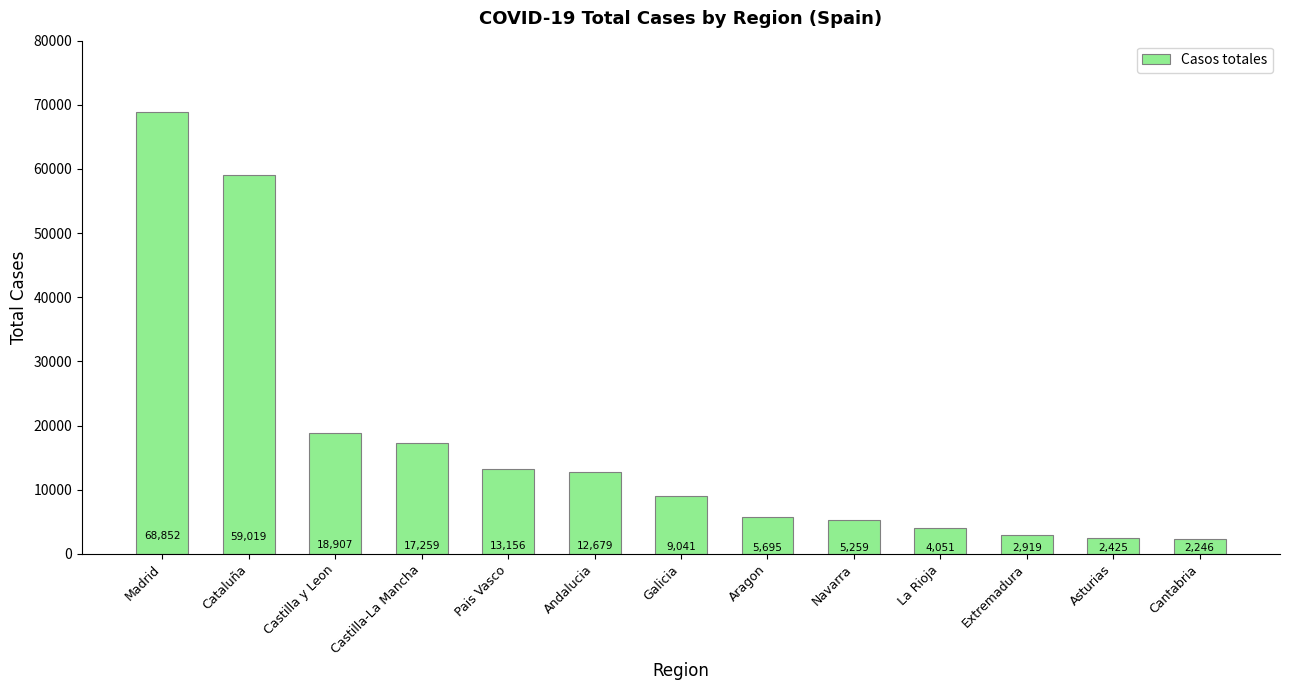

The chart shows a value of 9124 at Castilla y Leon. True or false?

False